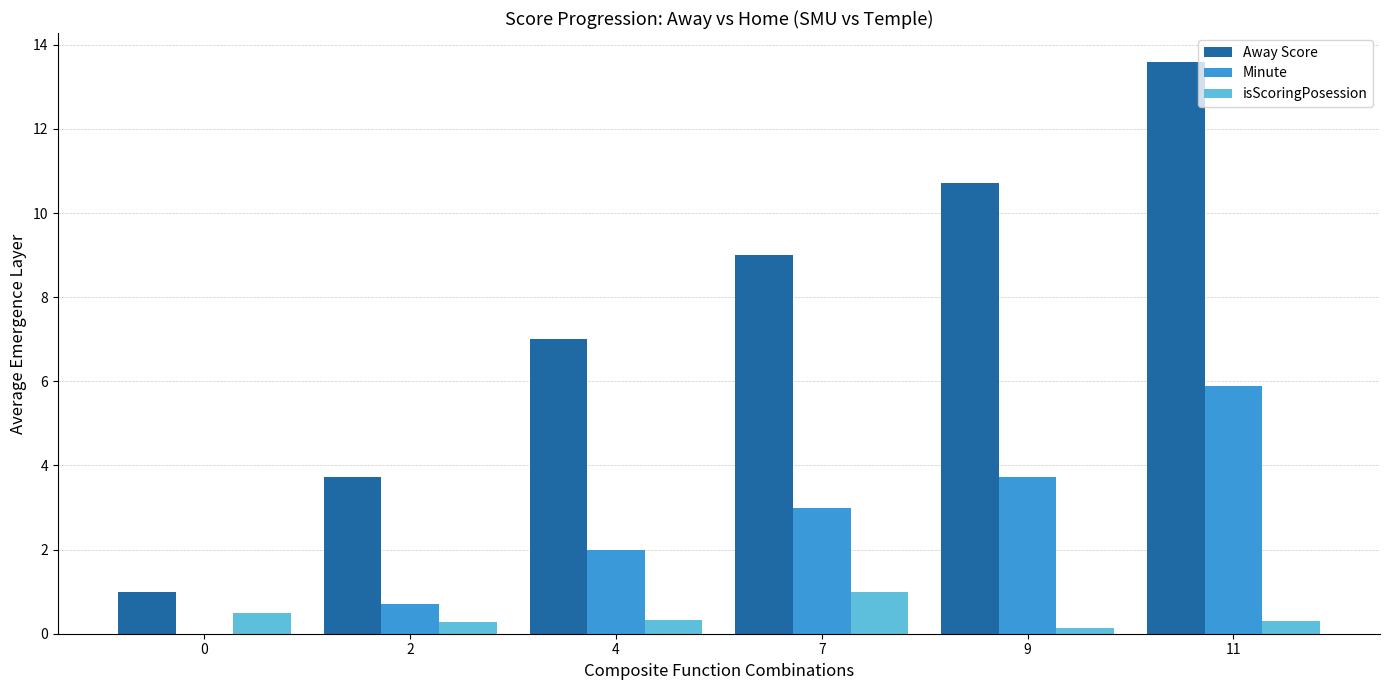

True or false: Minute has a value of 8.8 at 11.

False